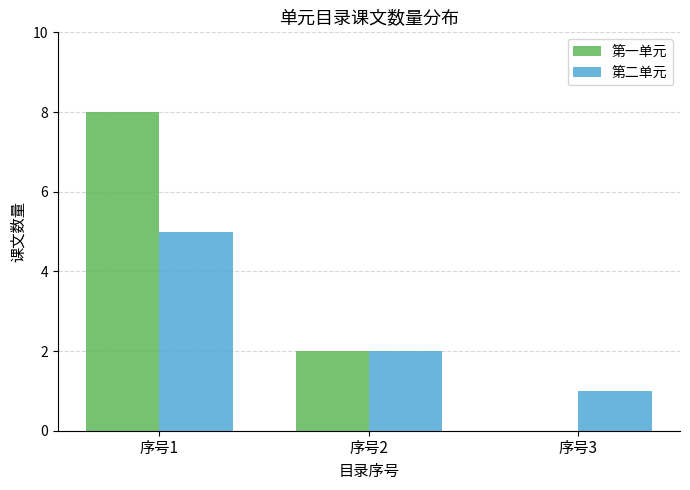

The value of 第一单元 at 序号1 is 13. True or false?

False